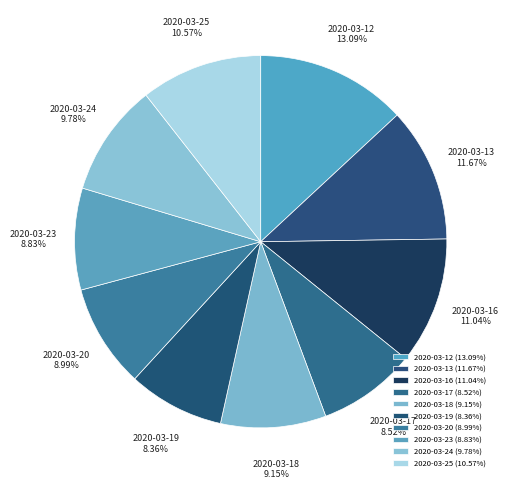

Which slice is the largest?

2020-03-12